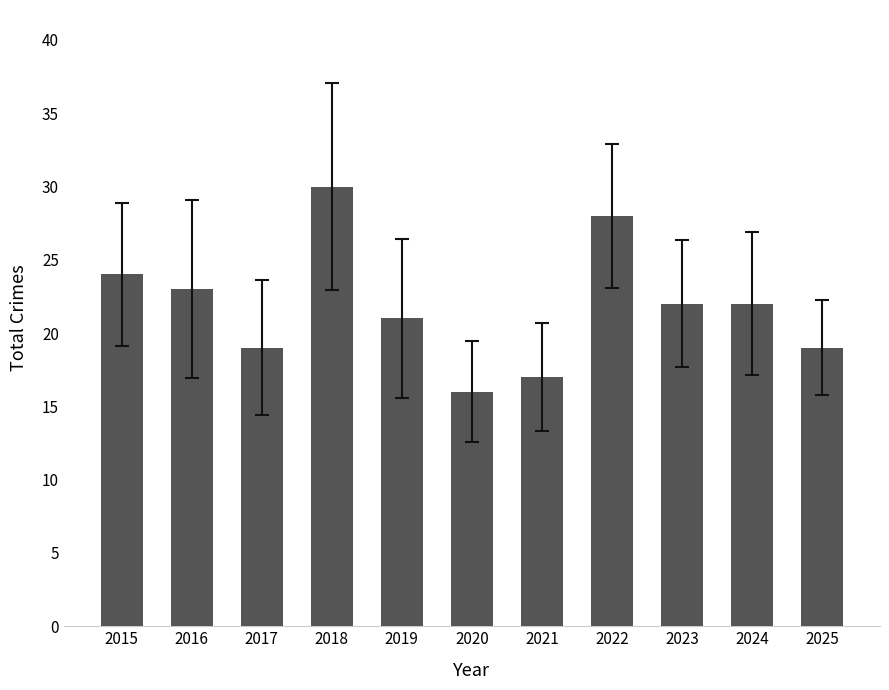

Is it true that the value at 2018 is 30?

True